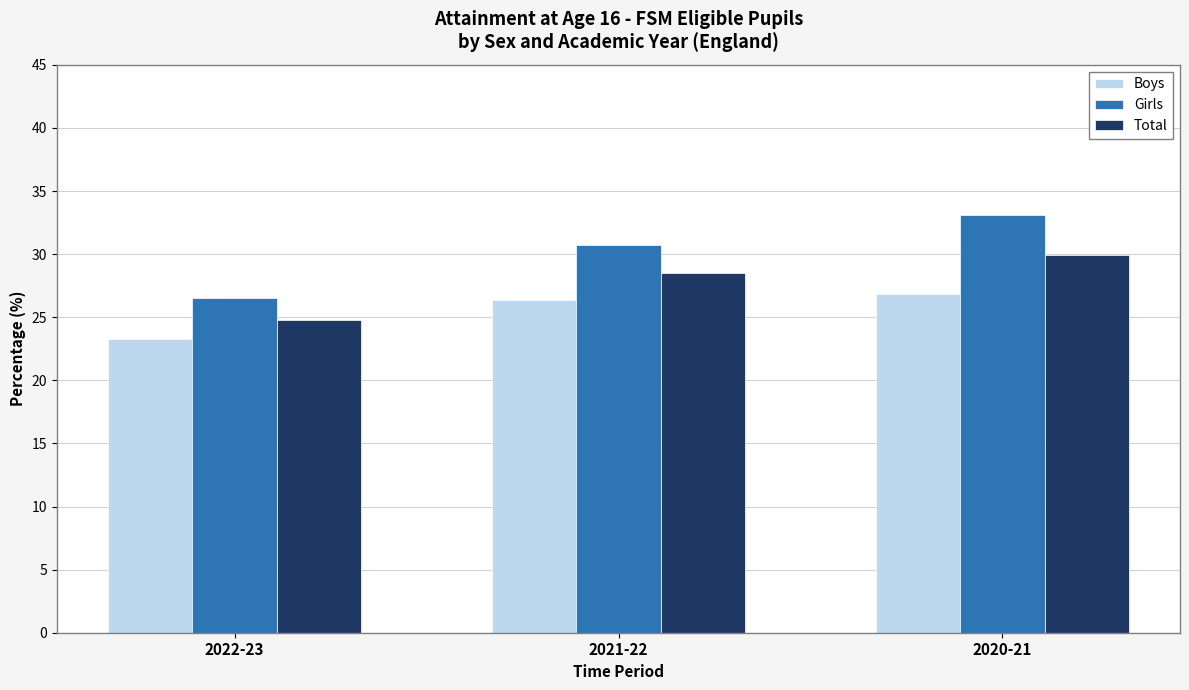

What is the difference between the highest and lowest values at 2020-21?

6.3